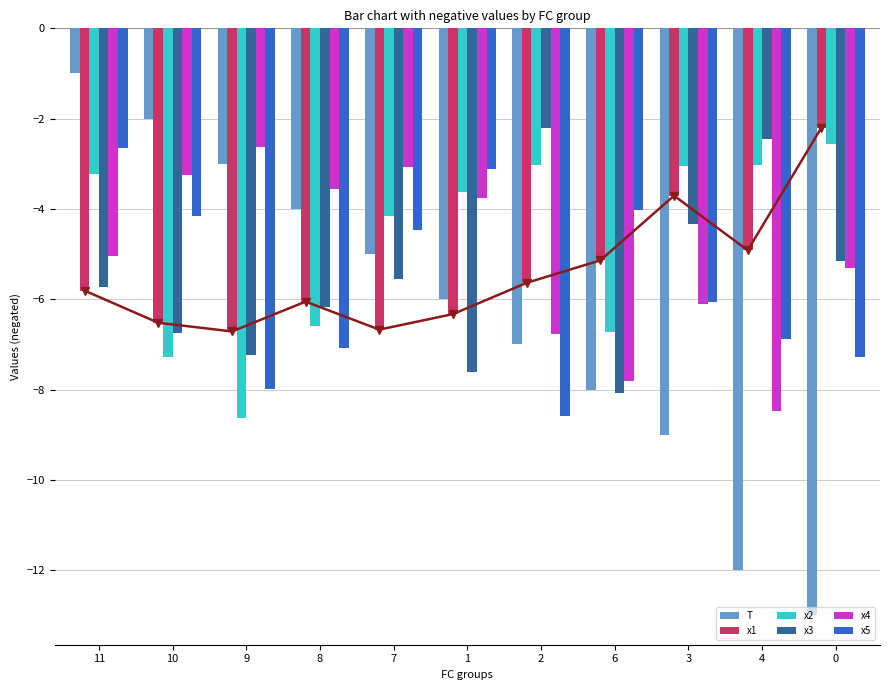

Rank the series at 0 from lowest to highest value.

T, x5, x4, x3, x2, x1